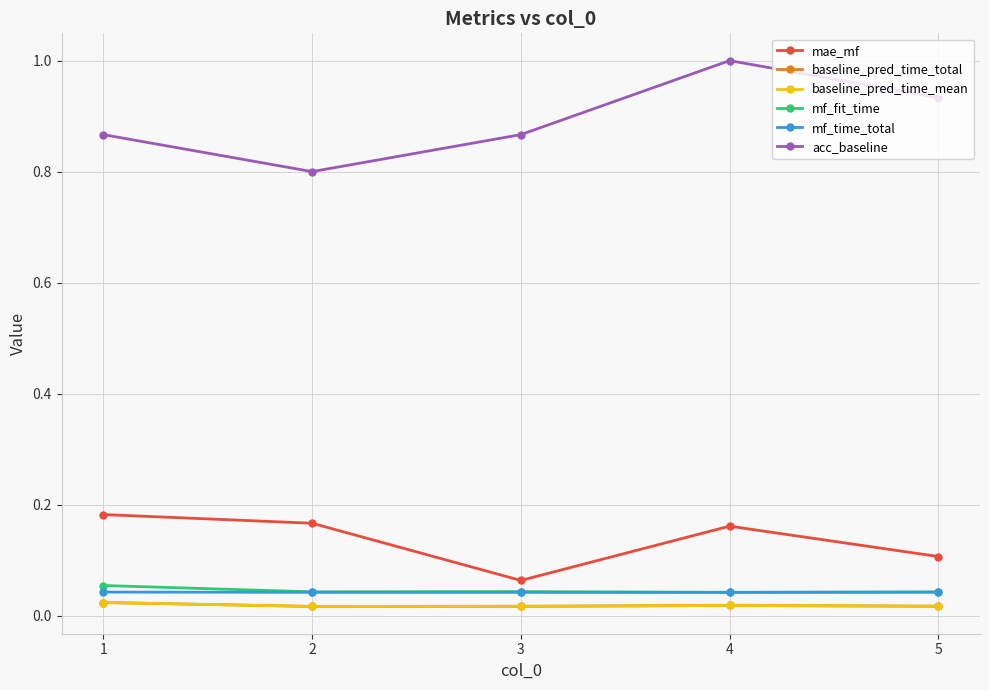

Does the chart have visible grid lines?

Yes